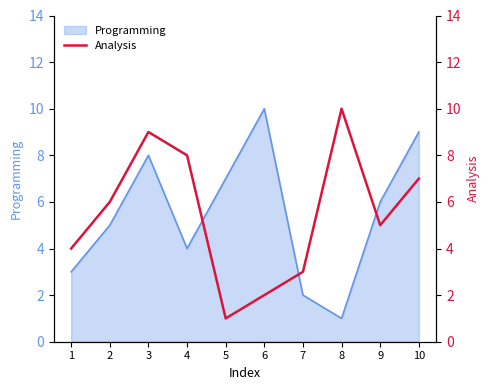

At which label is the value closest to 5?

9